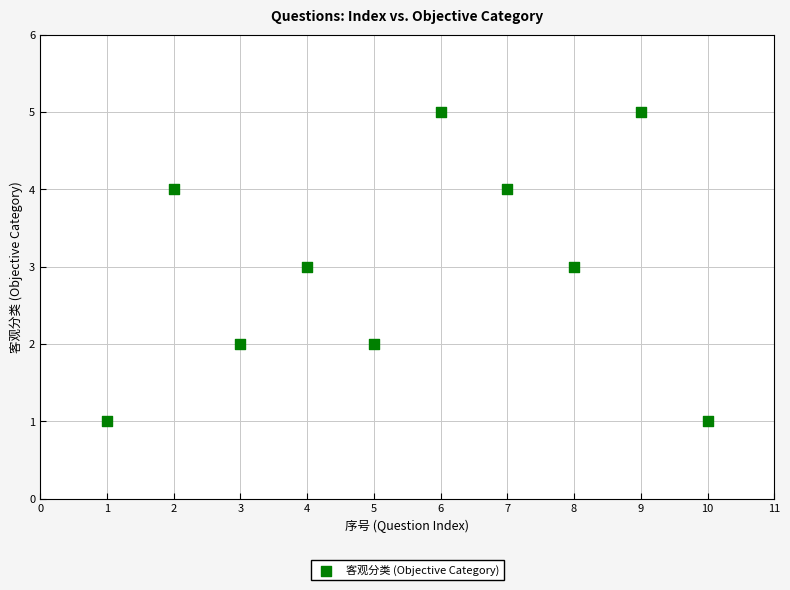

What is the range of X values (max minus min)?

9